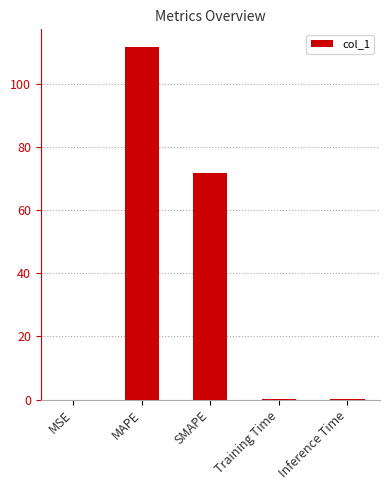

At which label is the value closest to 55?

SMAPE